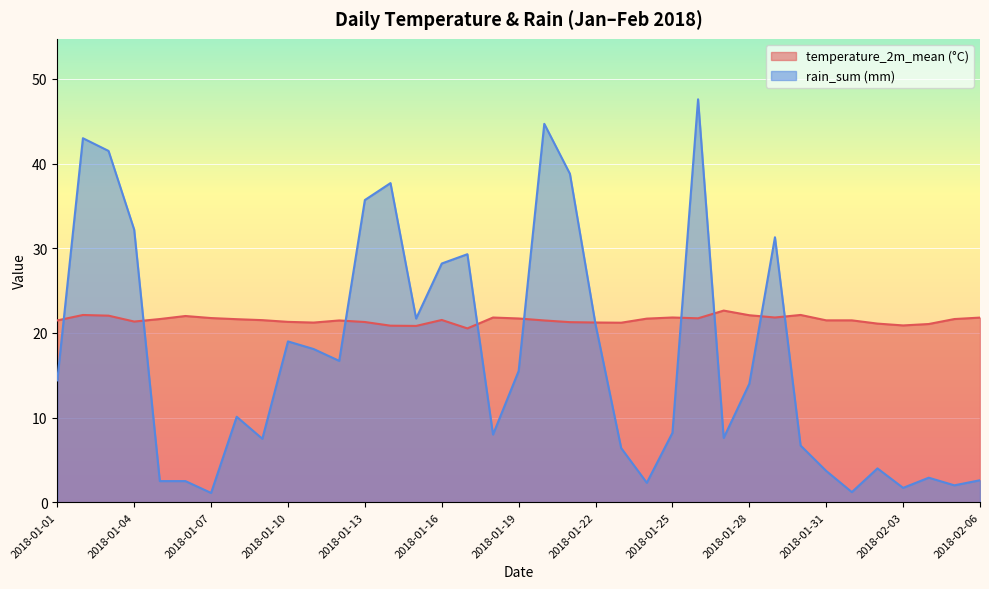

What is the spread (max minus min) of values at 2018-01-29?

9.5